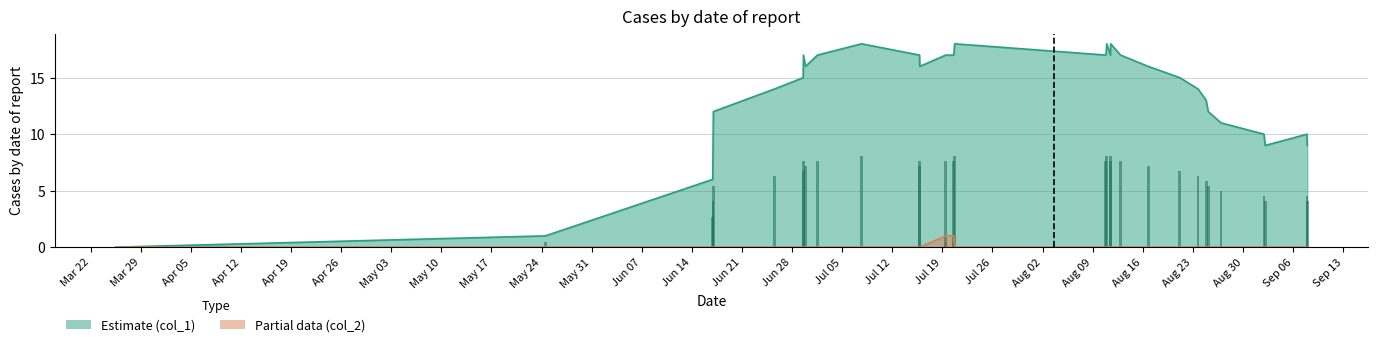

How many bars are there in each group?

2